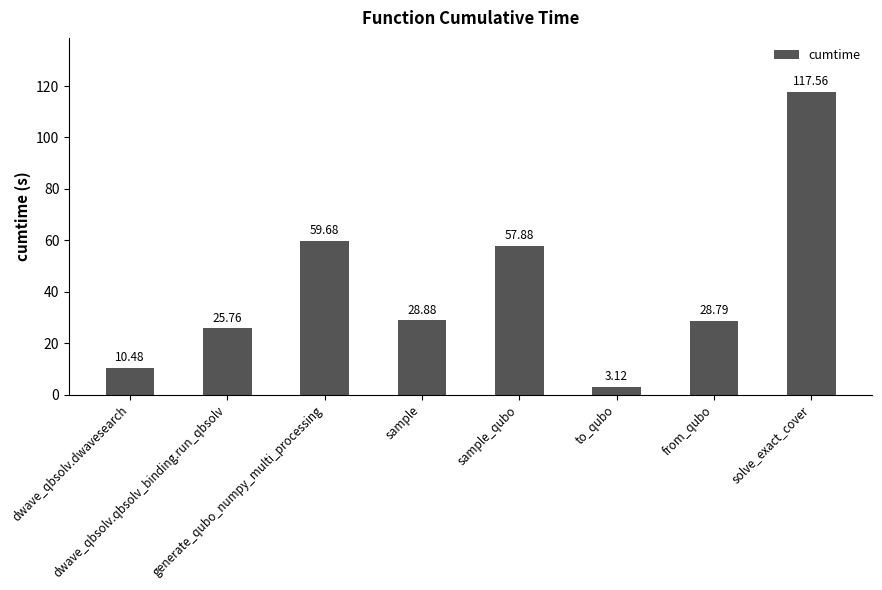

What position from the right is sample?

5